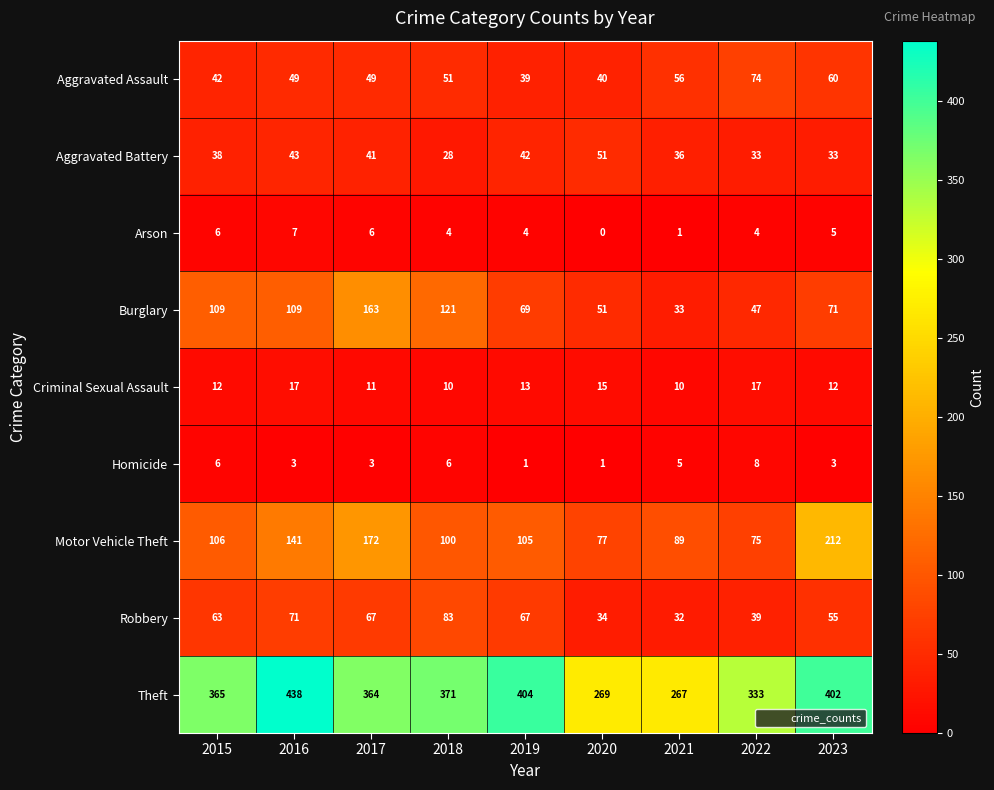

Rank the series by their maximum value, from highest to lowest.

Theft, Motor Vehicle Theft, Burglary, Robbery, Aggravated Assault, Aggravated Battery, Criminal Sexual Assault, Homicide, Arson